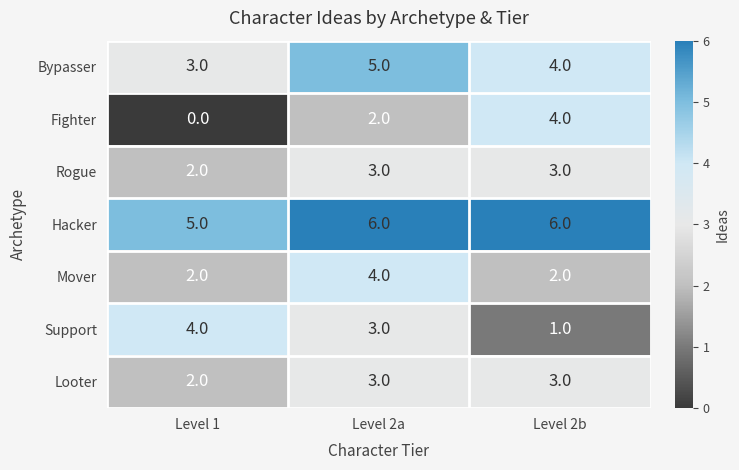

How many categories are shown in the chart?

3